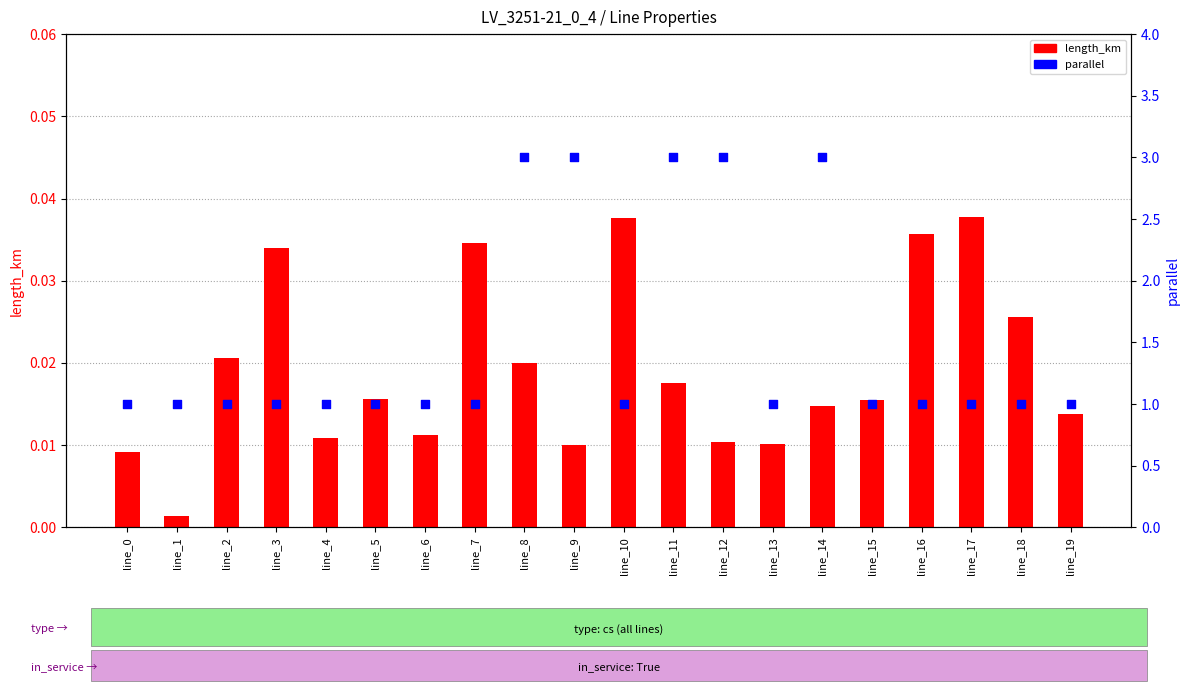

What is the total value across all series at line_13?

1.0